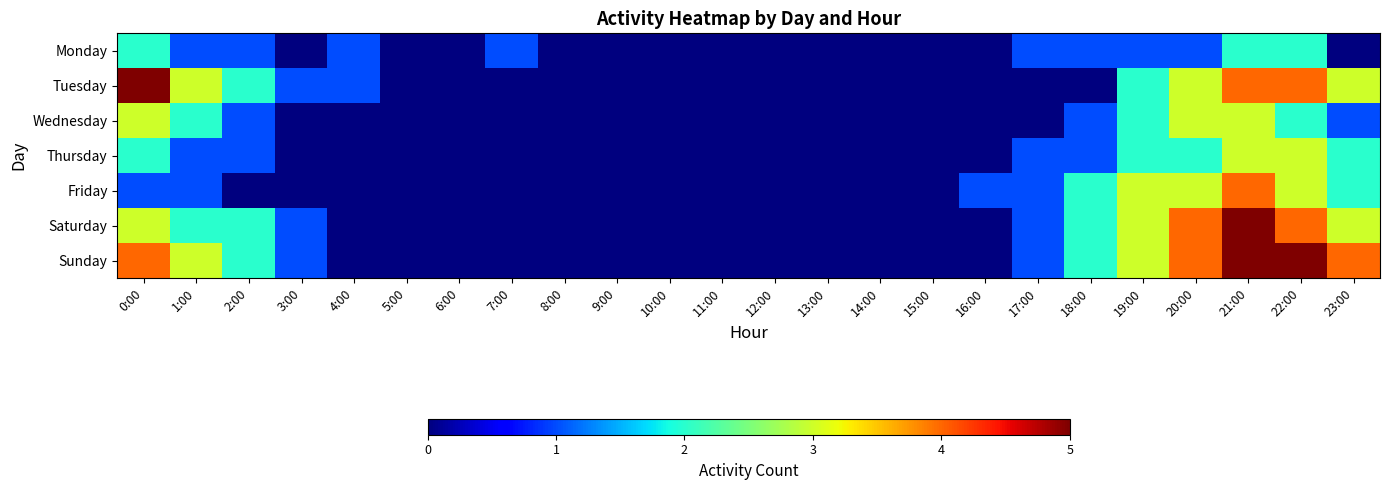

What is the total value across all series at 17:00?

5